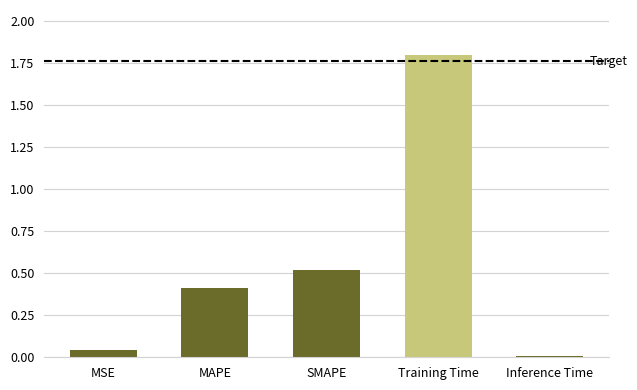

Is it true that the value at SMAPE is 0.9?

False